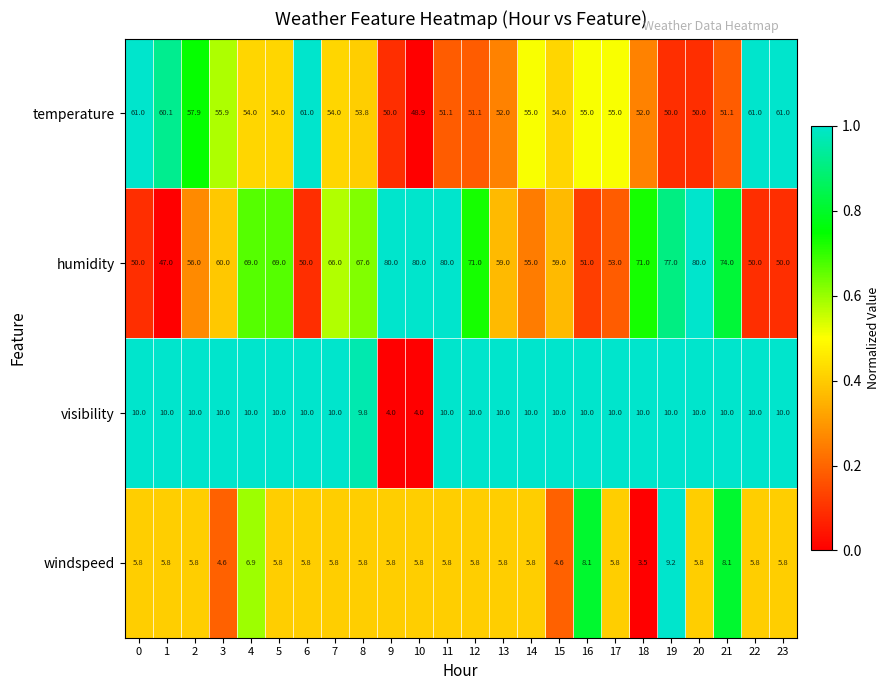

Is it true that humidity equals 109.7 at 8?

False